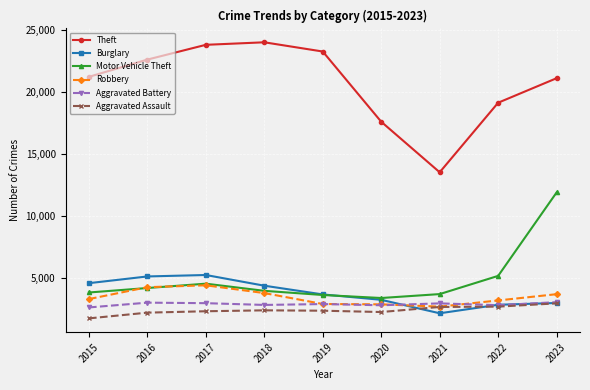

At which label is Motor Vehicle Theft closest to 7616?

2022